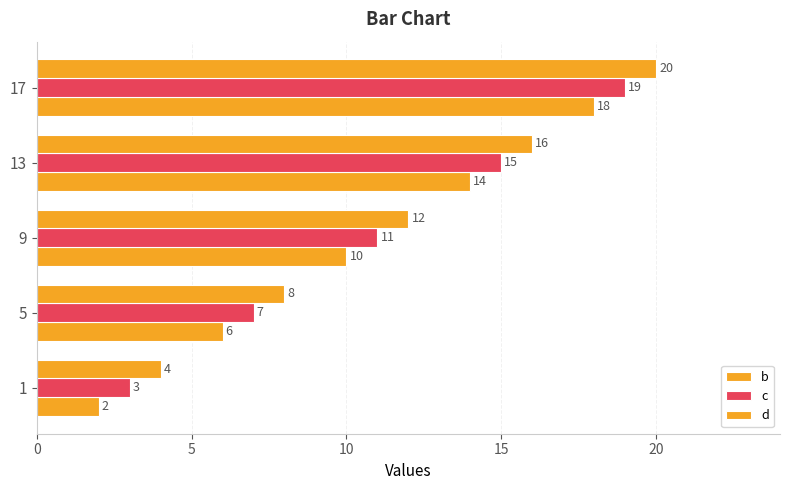

Rank the series by their average value, from lowest to highest.

b, c, d